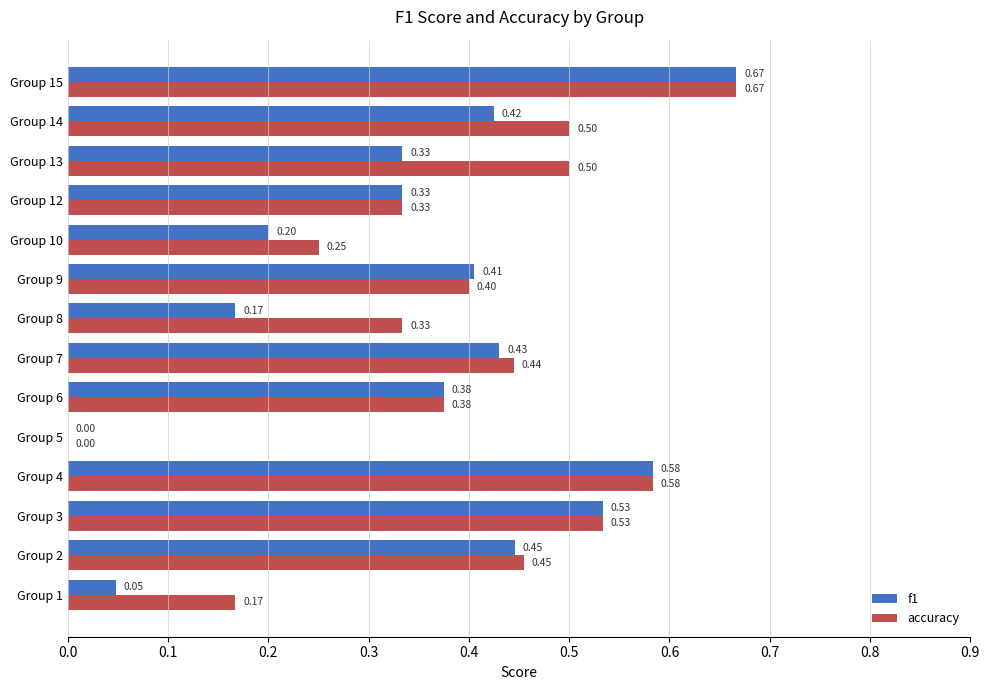

Between Group 2 and Group 13, which series saw the biggest shift?

f1